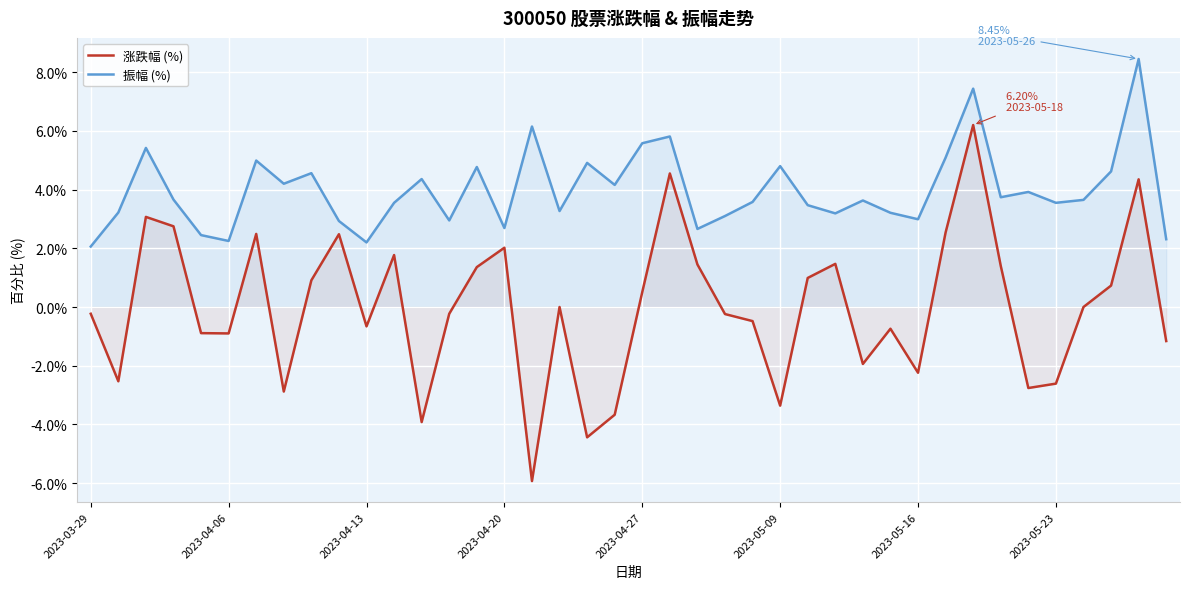

Reading right to left, extract all data points from this chart.

涨跌幅 (%): -1.2	4.3	0.7	0.0	-2.6	-2.8	1.4	6.2	2.5	-2.2	-0.7	-1.9	1.5	1.0	-3.4	-0.5	-0.2	1.4	4.5	0.5	-3.7	-4.4	0.0	-5.9	2.0	1.4	-0.2	-3.9	1.8	-0.7	2.5	0.9	-2.9	2.5	-0.9	-0.9	2.8	3.1	-2.5	-0.2
振幅 (%): 2.3	8.4	4.6	3.6	3.5	3.9	3.7	7.4	5.1	3.0	3.2	3.6	3.2	3.5	4.8	3.6	3.1	2.7	5.8	5.6	4.2	4.9	3.3	6.2	2.7	4.8	3.0	4.4	3.5	2.2	2.9	4.6	4.2	5.0	2.2	2.5	3.7	5.4	3.2	2.1